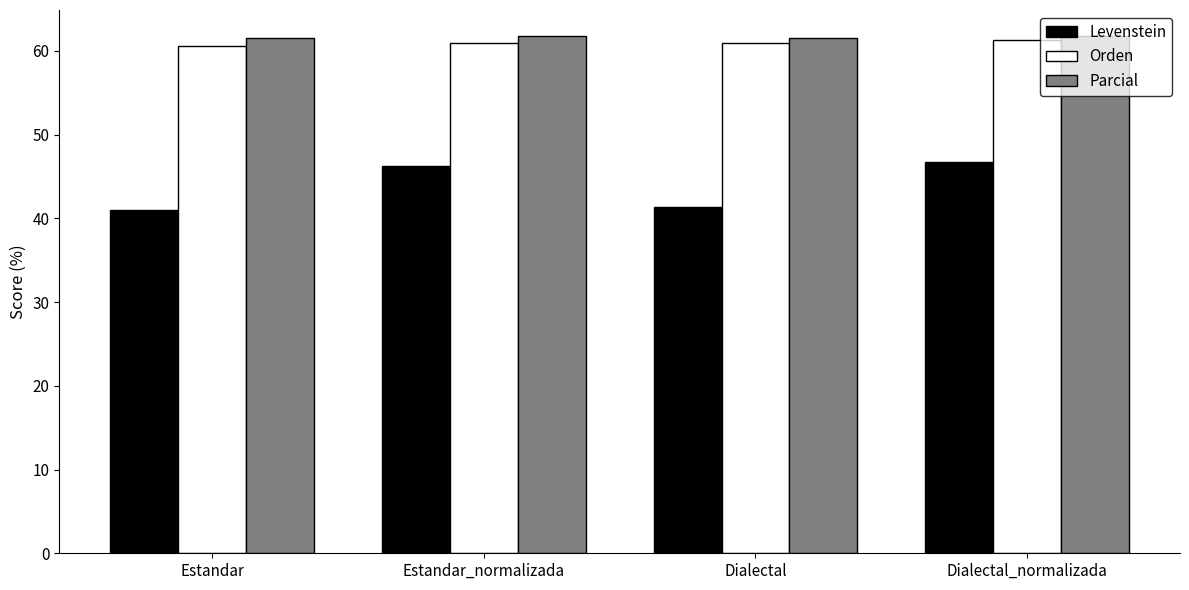

What is the lowest value of the Levenstein series?

41.0